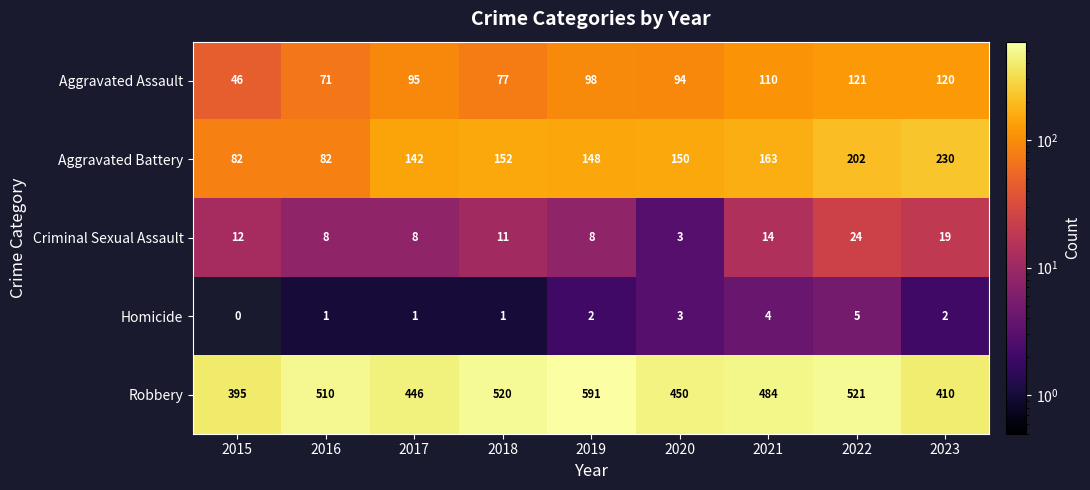

Where is Criminal Sexual Assault nearest to the value 13?

2015